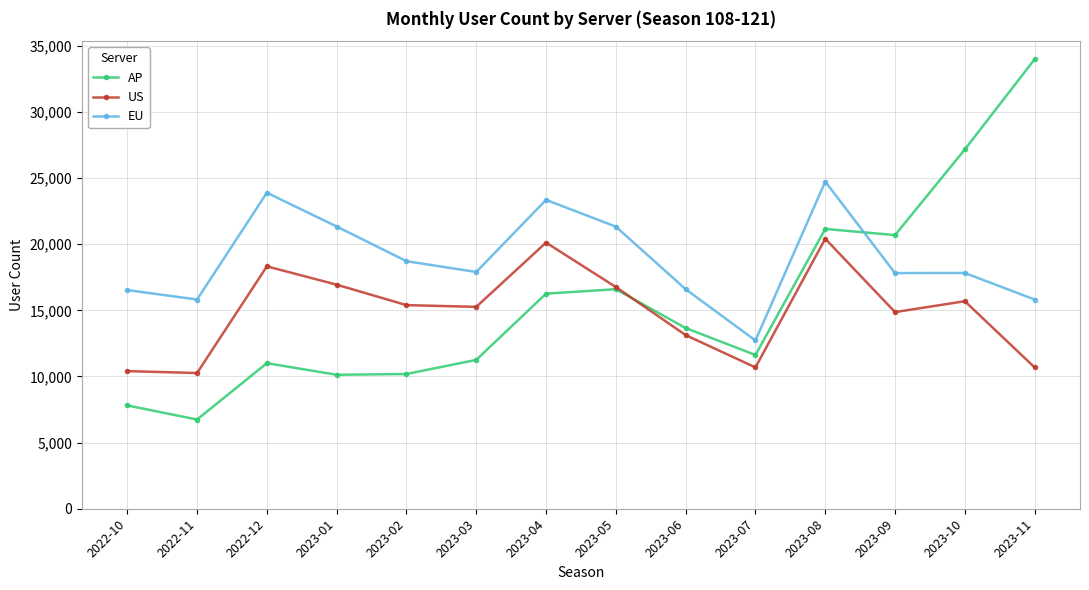

The AP series shows 11255 at 2023-03. True or false?

True